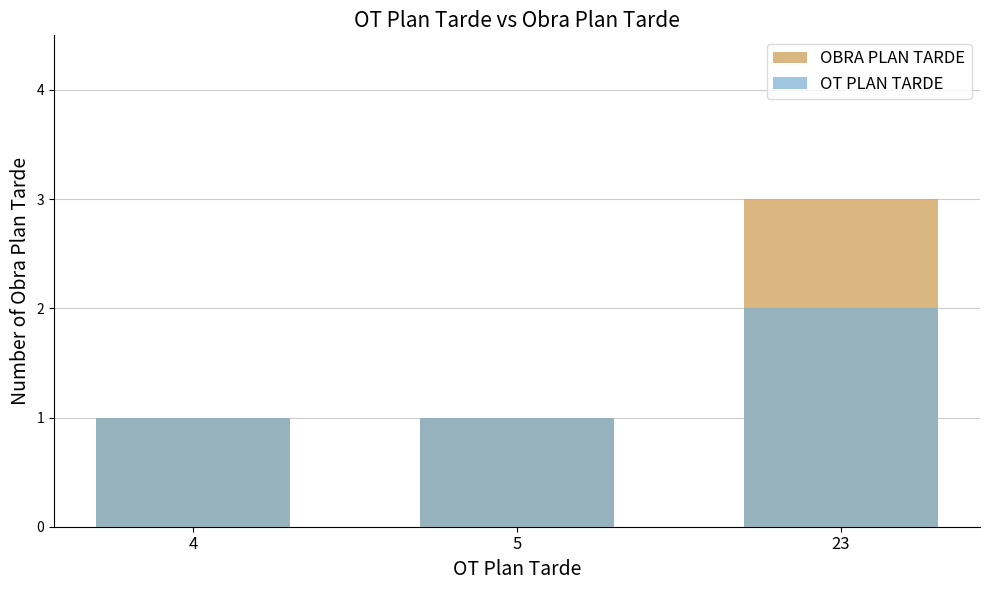

What is the value of the OBRA PLAN TARDE bar at the 3rd from the left?

3